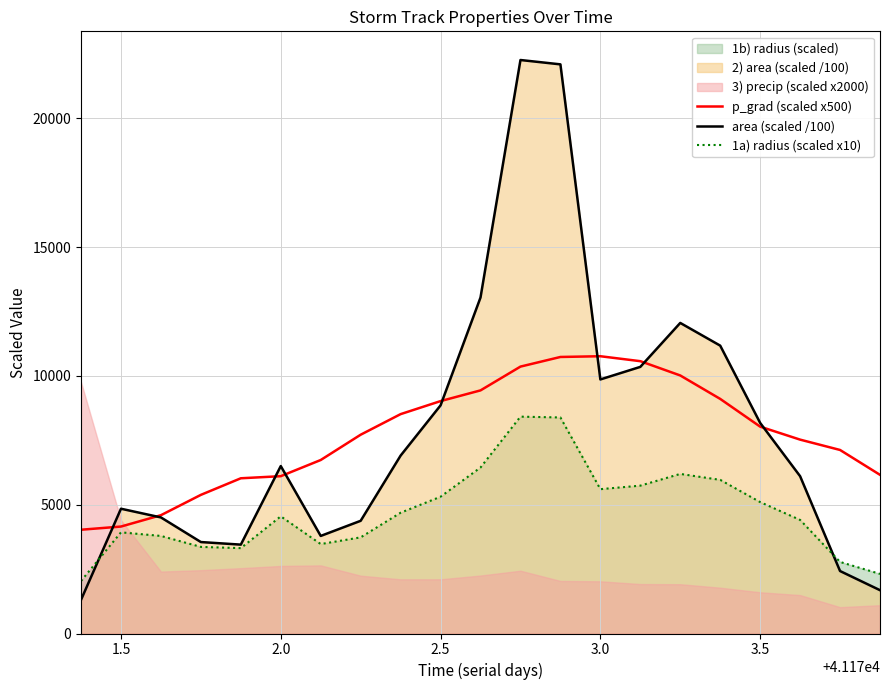

The value of 1a) radius (scaled x10) at 2.5 is 9132.5. True or false?

False